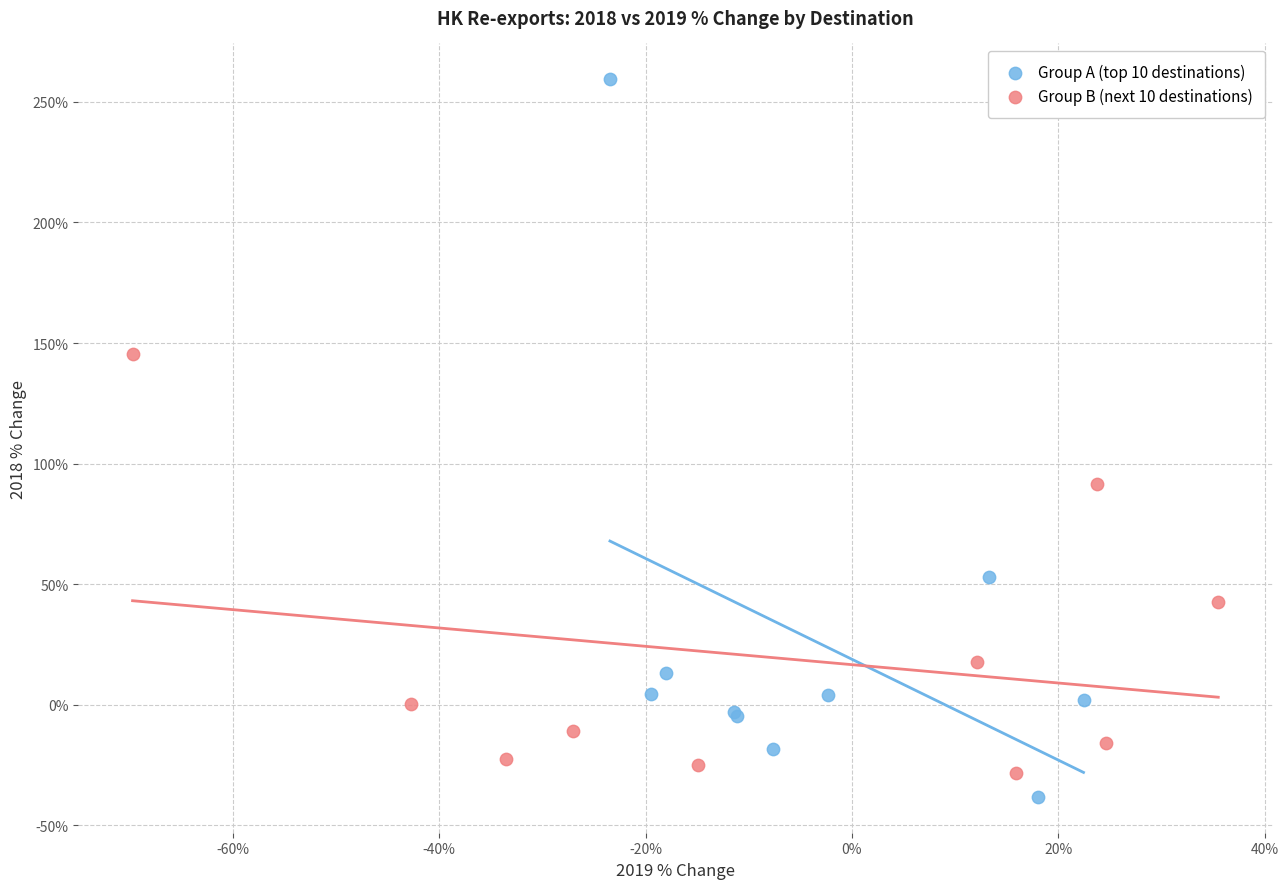

What are all the series names shown in the legend?

Group A (top 10 destinations), Group B (next 10 destinations)